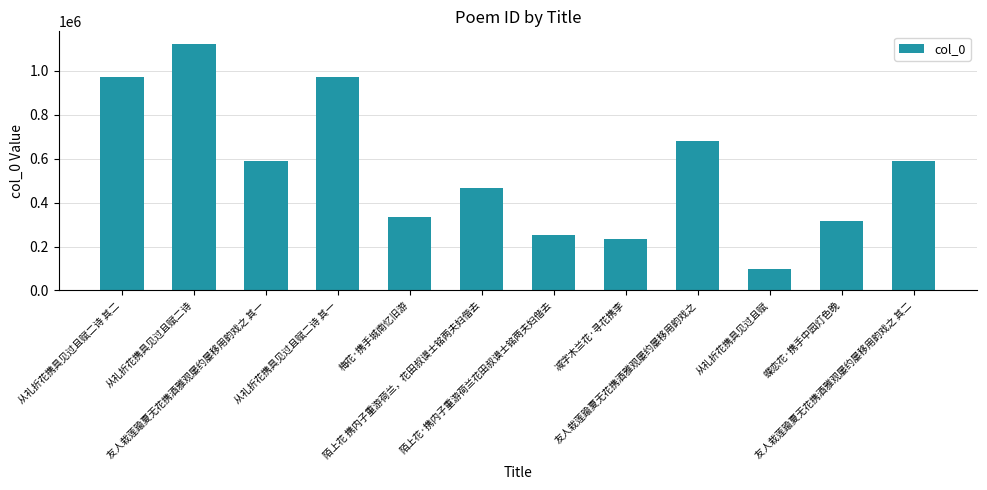

What is the value of the 11th bar from the left?

318577